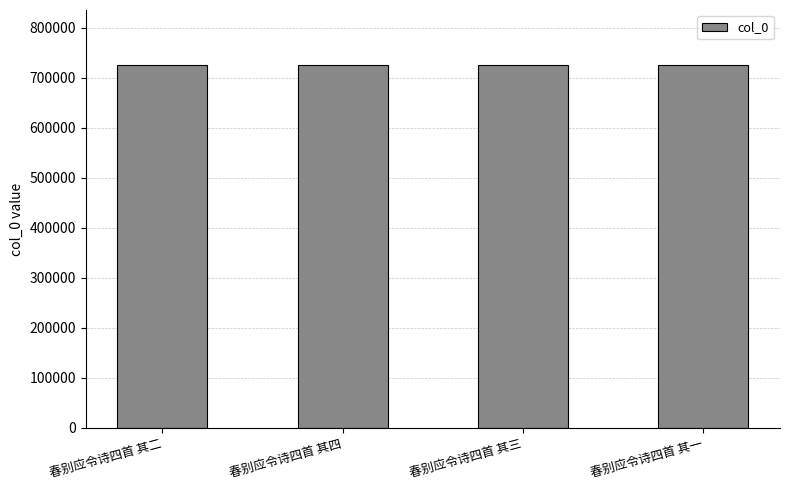

Read the value at 春别应令诗四首 其四.

726207